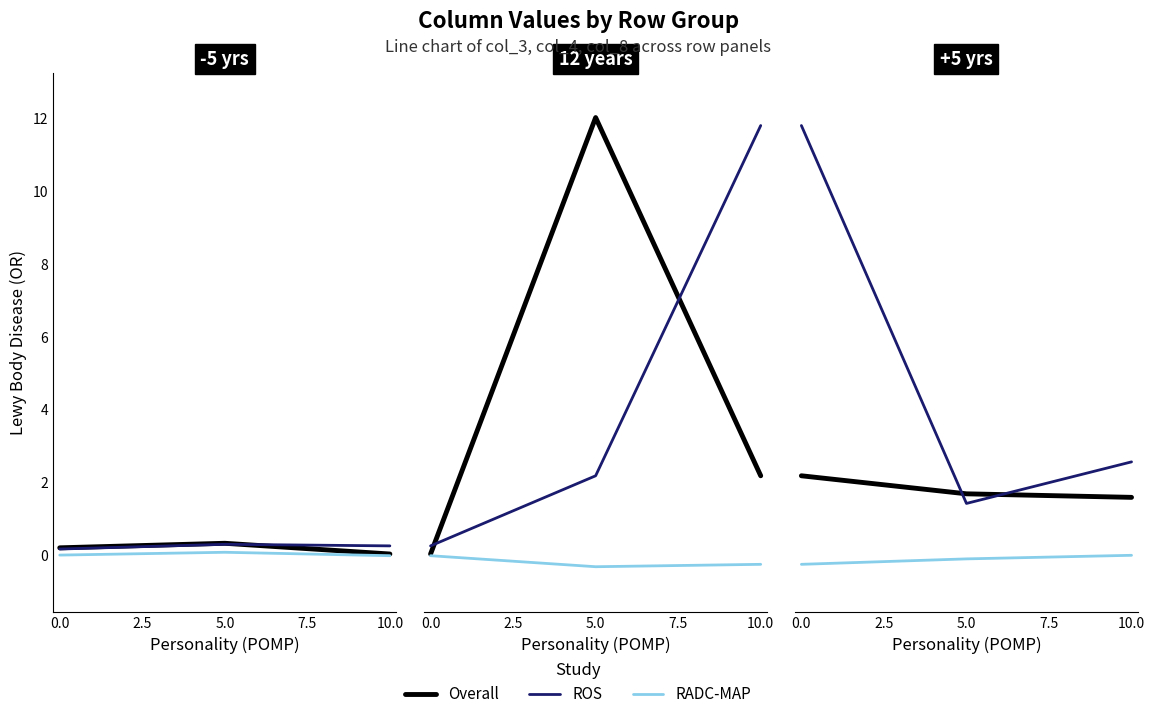

How many lines are shown in the chart?

3